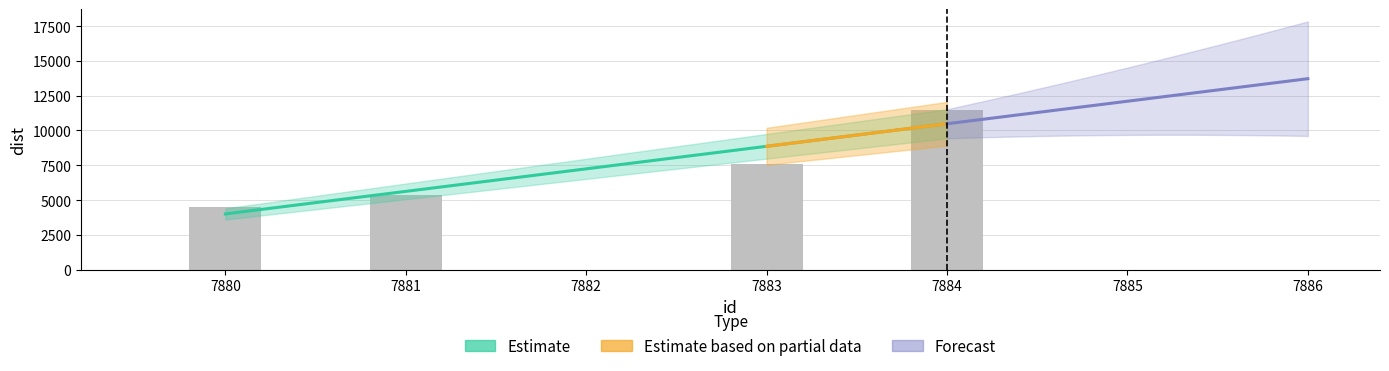

How many data points are less than 7610?

2